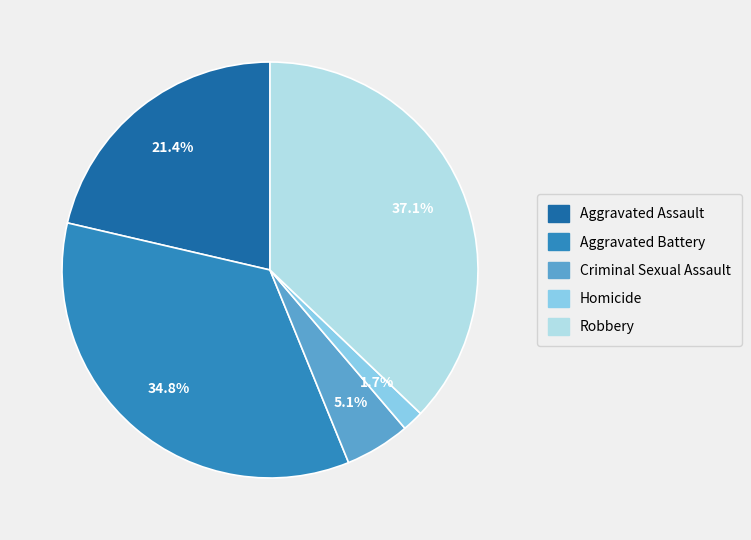

Combined, what portion of the pie is Robbery and Criminal Sexual Assault?

42.2%